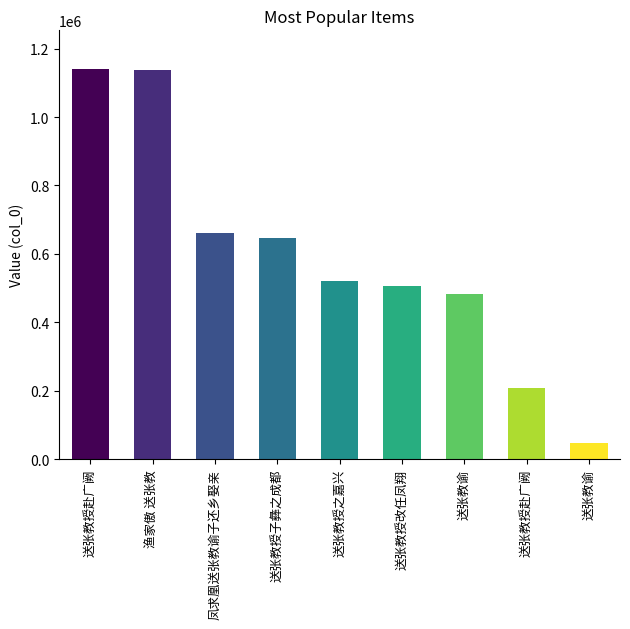

Are the bars grouped side by side (vs. stacked)?

No